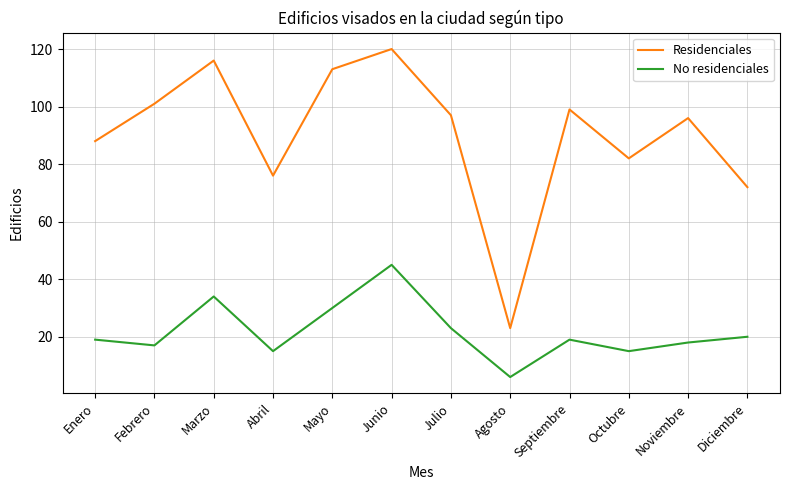

At how many categories does at least one series exceed 87?

8